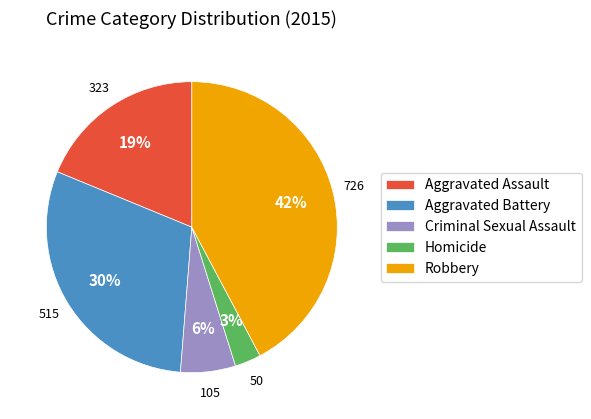

Combined, do Homicide and Aggravated Battery account for over 50%?

No